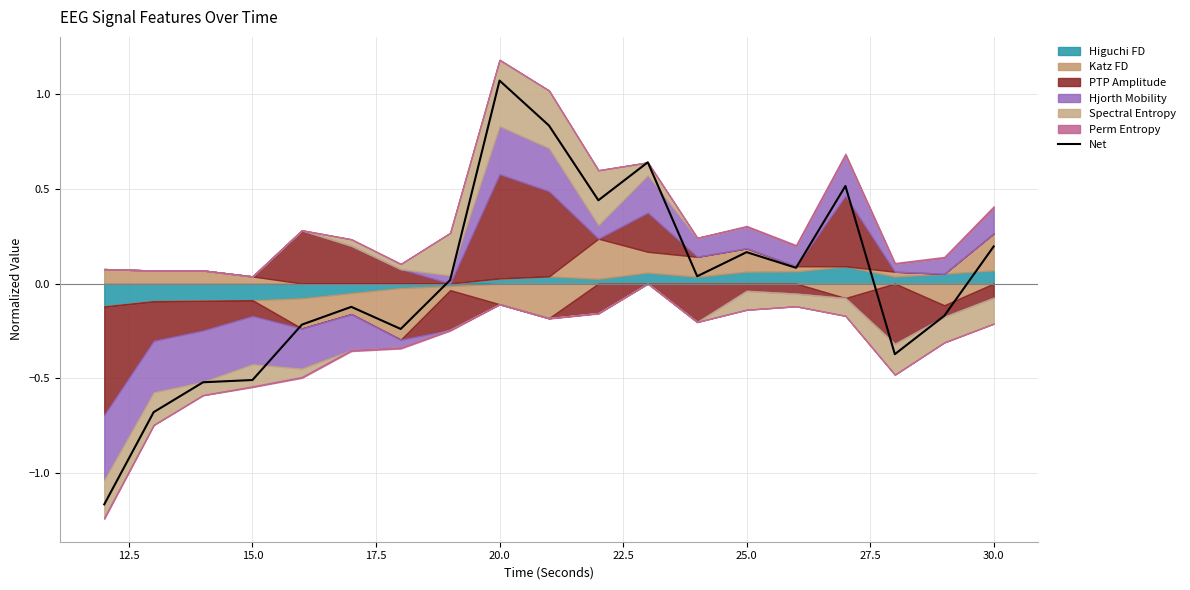

What is the smallest value displayed?

-1.2